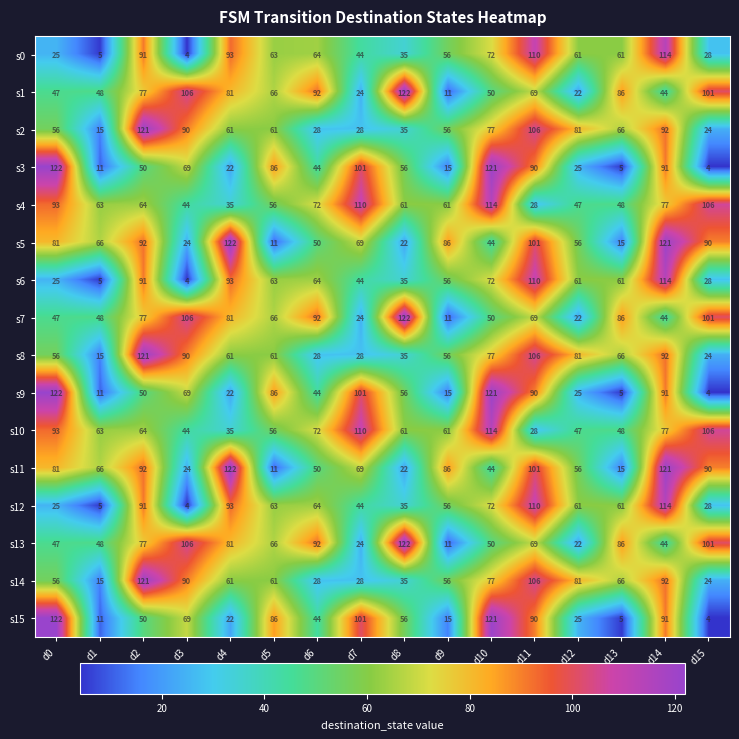

At how many categories does at least one series exceed 59?

16